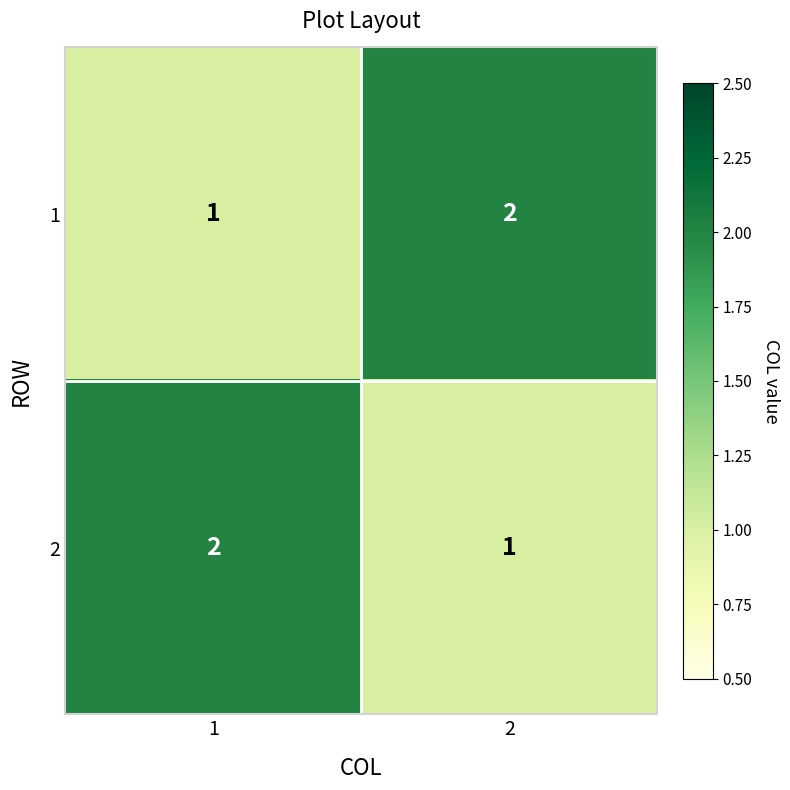

What is the total value across all series at 1?

3